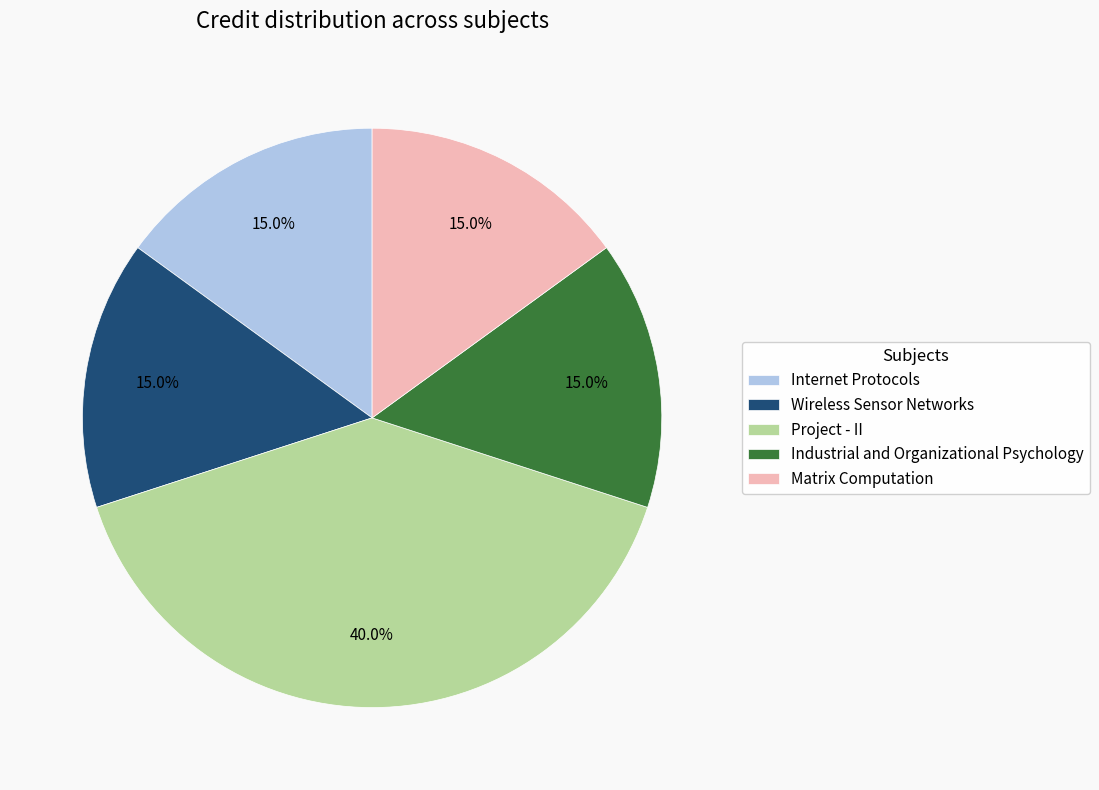

Count the number of slices in the pie.

5